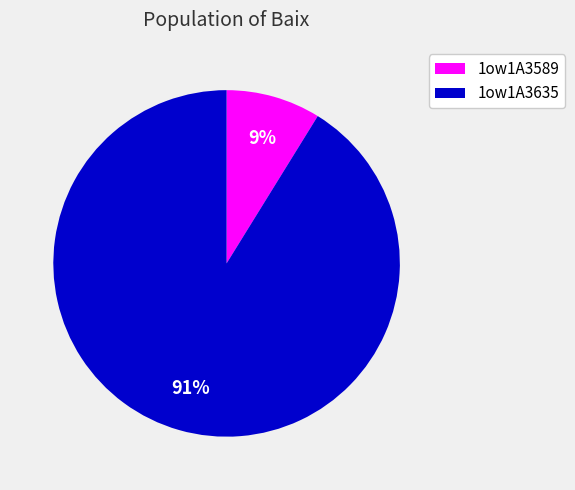

Is 1ow1A3589 the majority of the pie?

No